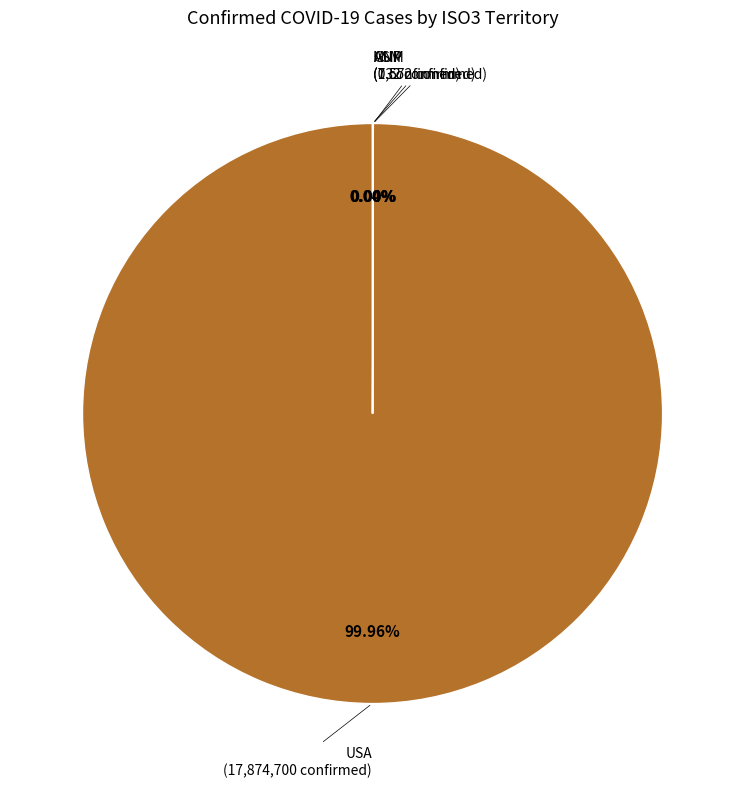

Is there any slice that represents more than half of the pie?

Yes